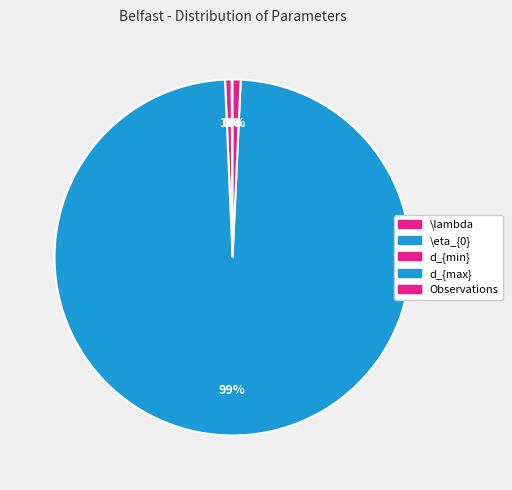

Which slice is the smallest?

\lambda